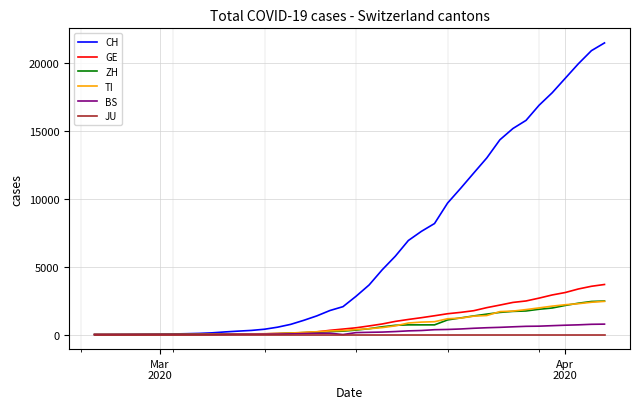

What is the maximum value for ZH?

2467